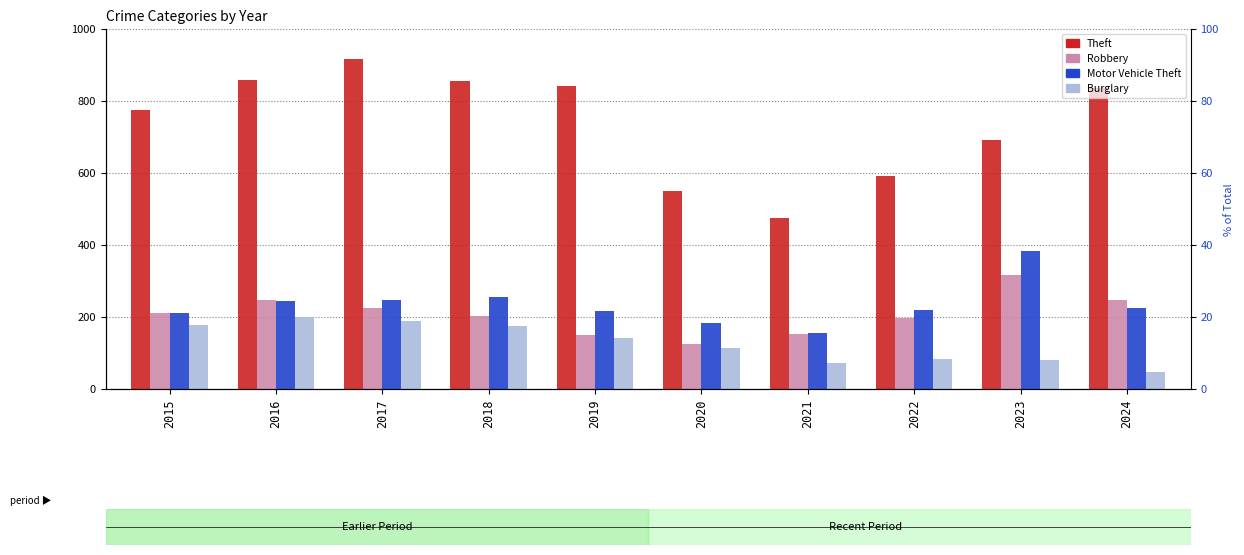

What is the average value of the Robbery series?

208